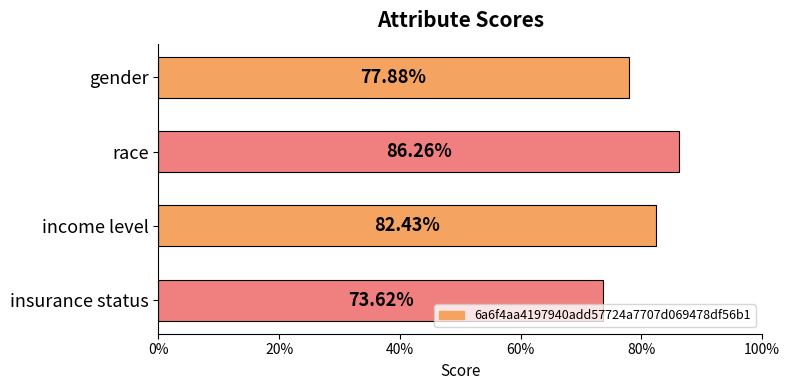

Does the chart contain any negative values?

No